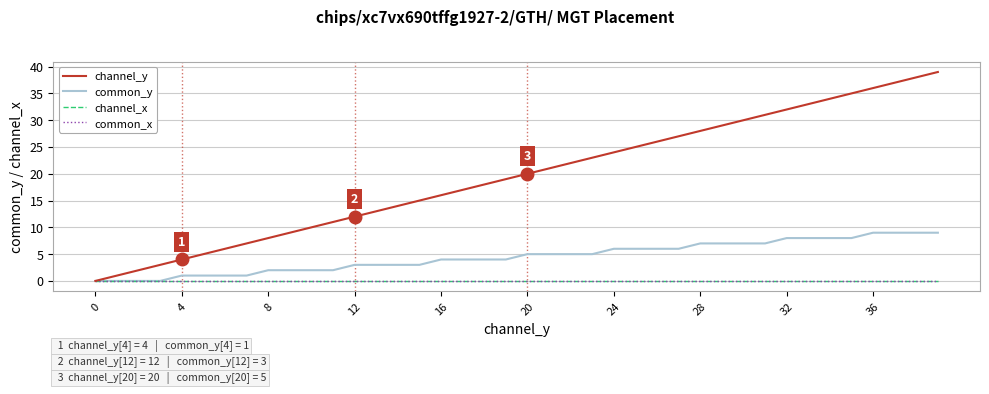

Does the chart display data point markers on the line(s)?

No